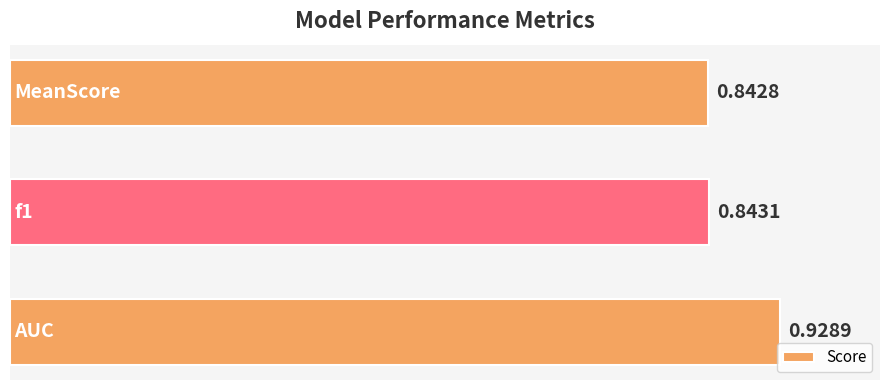

Are the bars horizontal?

Yes